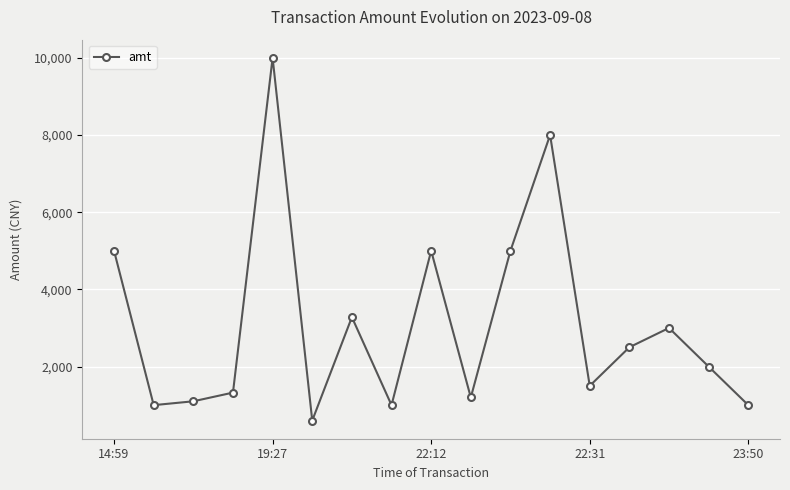

What is the difference between the maximum and second lowest values?

9000